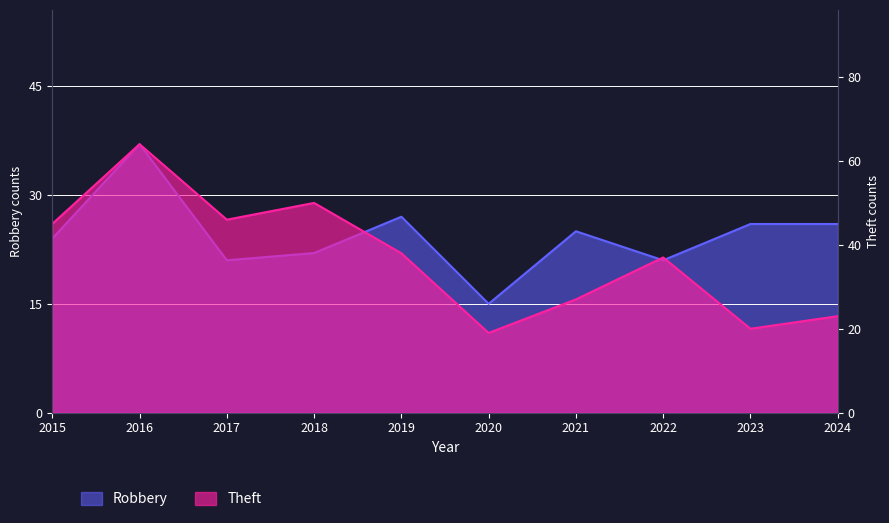

Which label corresponds to the smallest value in the chart?

2020